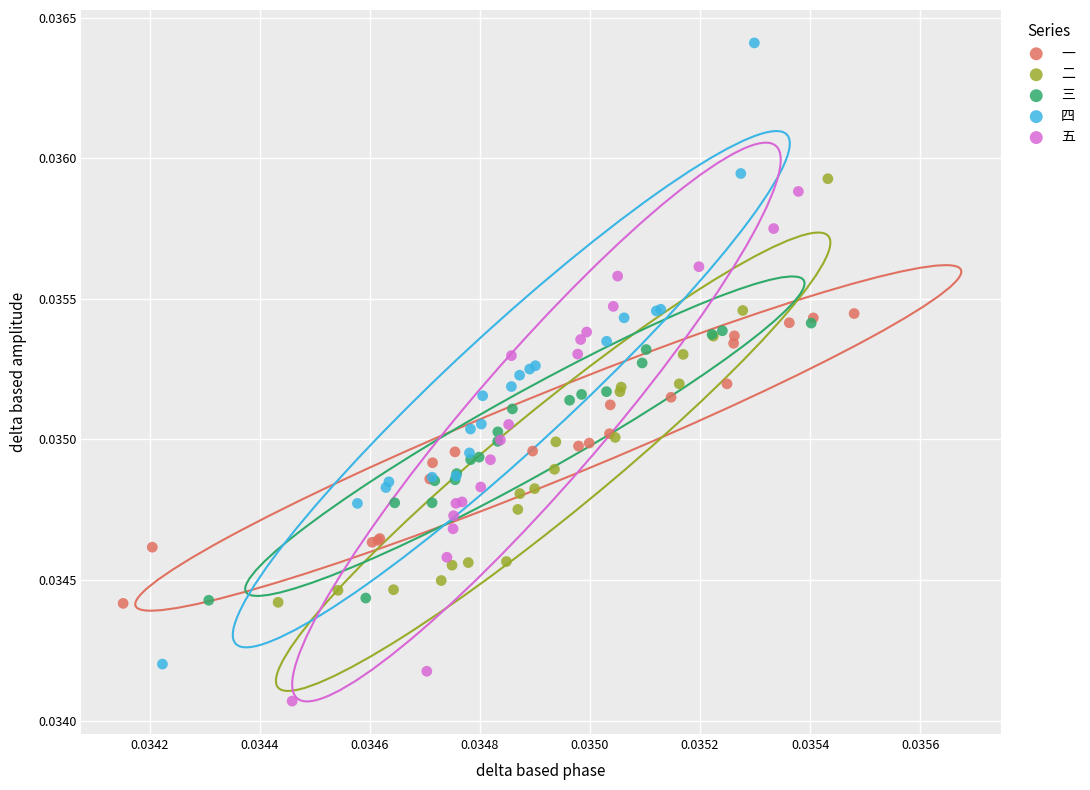

Which series has the widest spread of Y values?

四